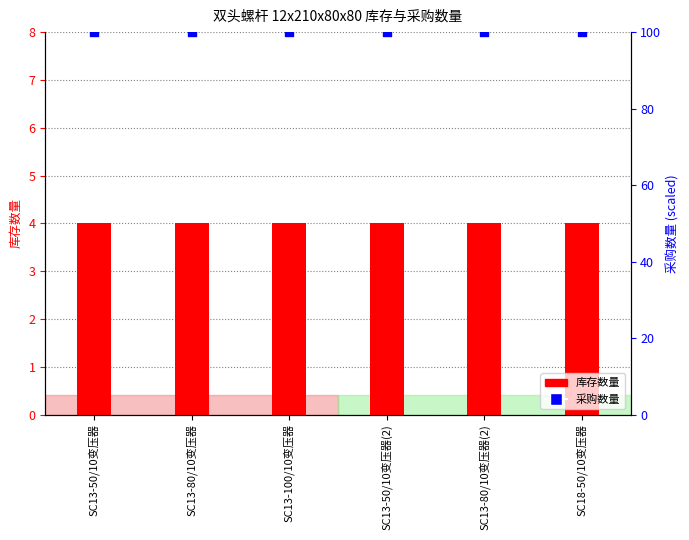

What are all the series names shown in the legend?

库存数量, 采购数量